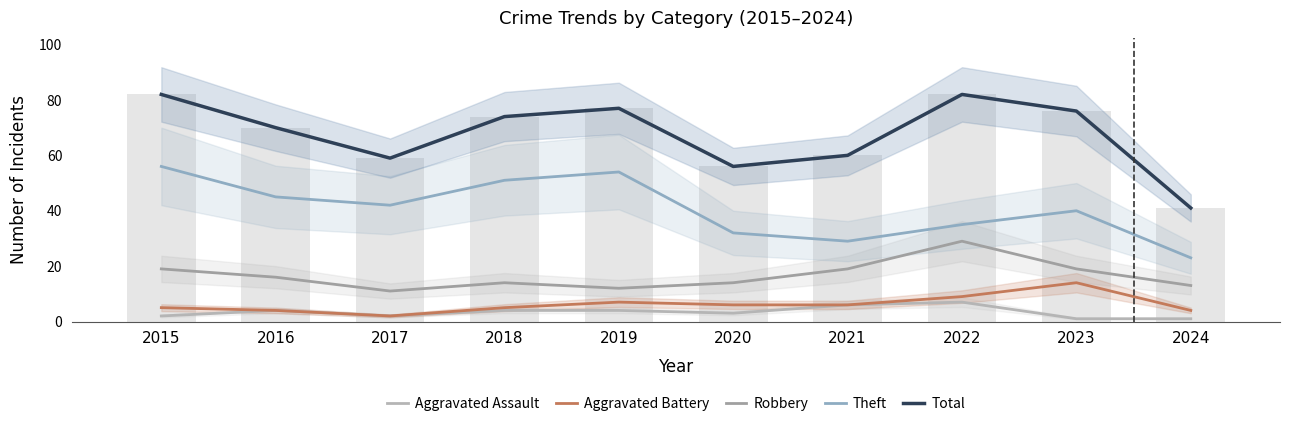

What is the average value of the Aggravated Assault series?

3